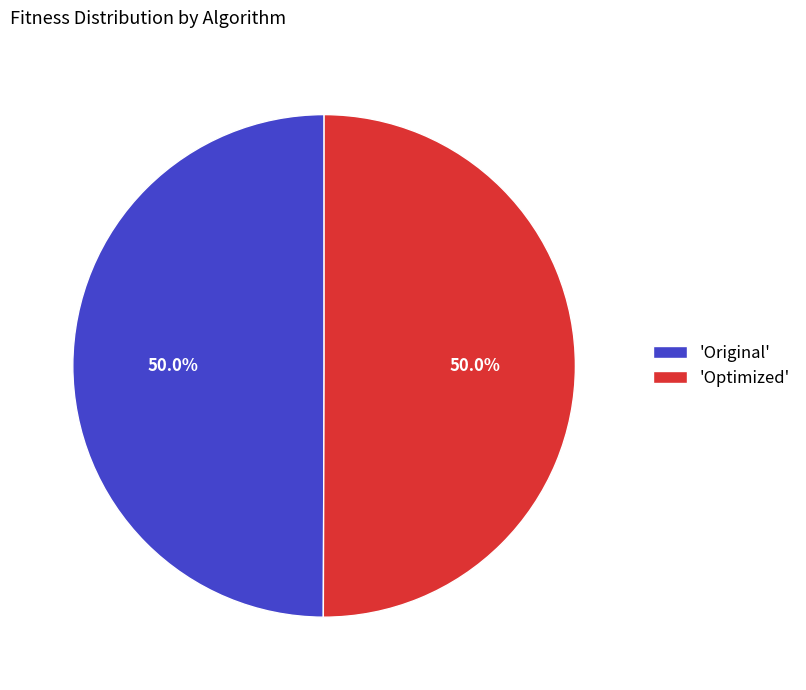

Approximately how many times larger is the value at 'Original' compared to 'Optimized'?

1.0